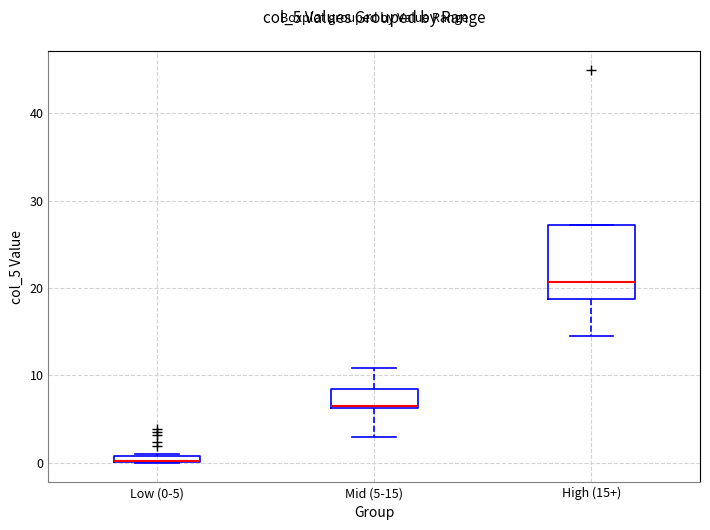

Which box is the tallest, from its lower edge to its upper edge?

High (15+)